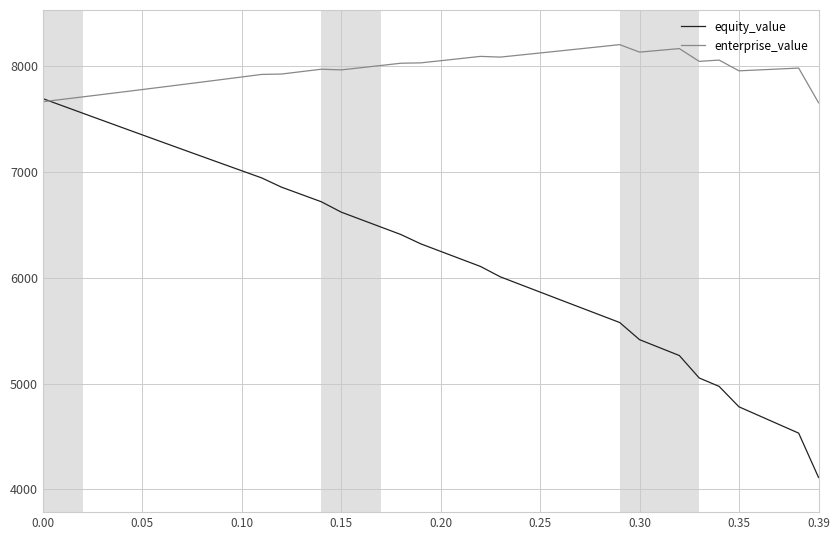

How many distinct data groups are displayed?

2